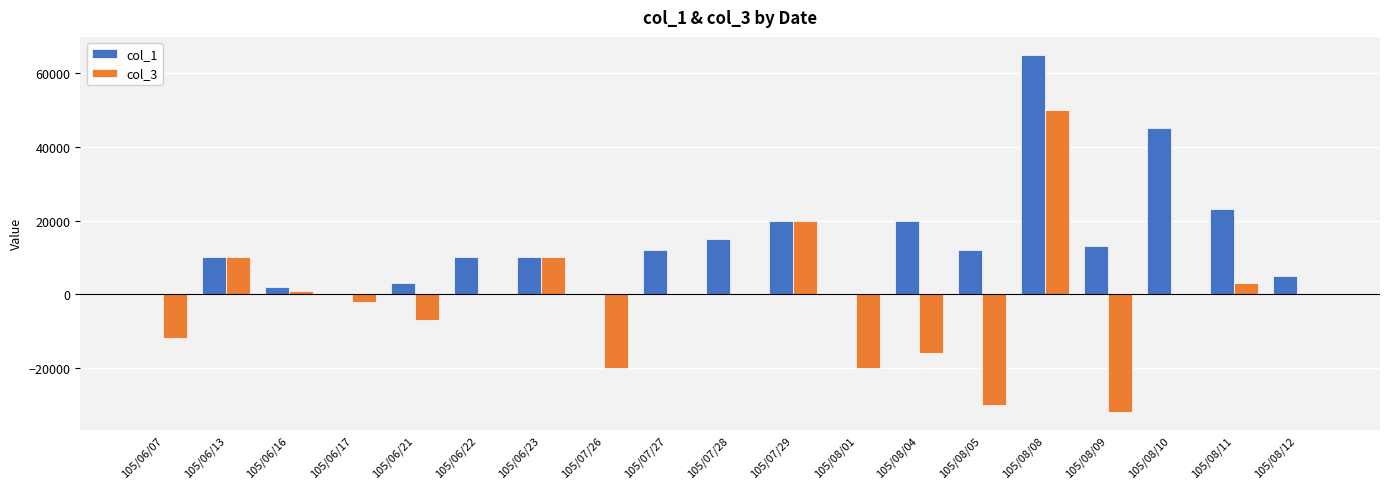

The value of col_3 at 105/08/12 is 0. True or false?

True